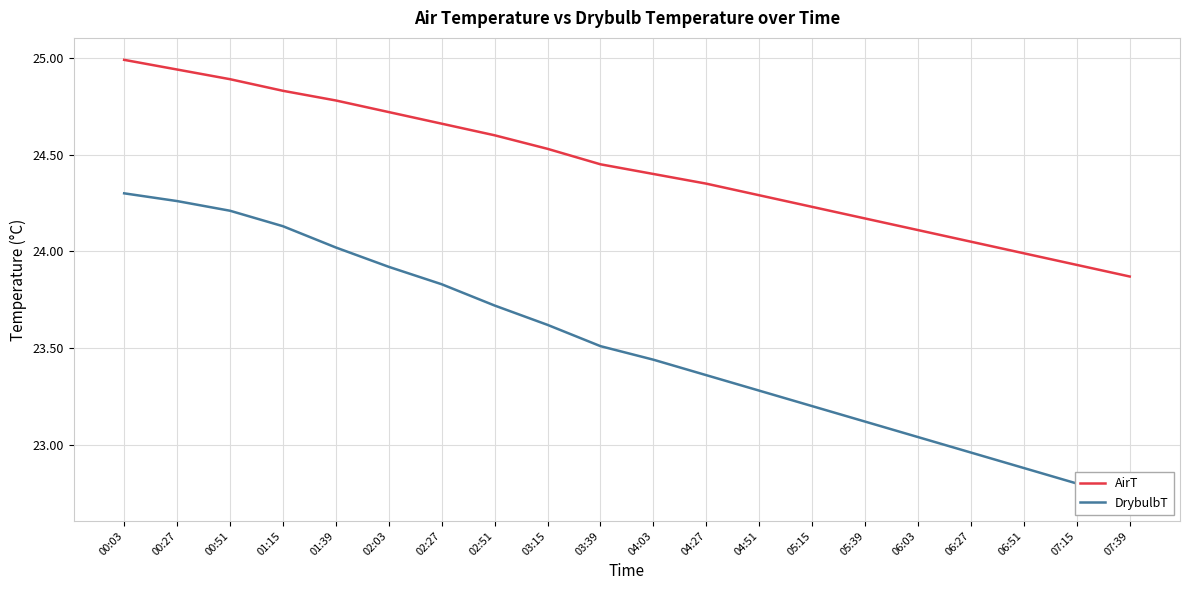

Which series has the largest total across all categories?

AirT